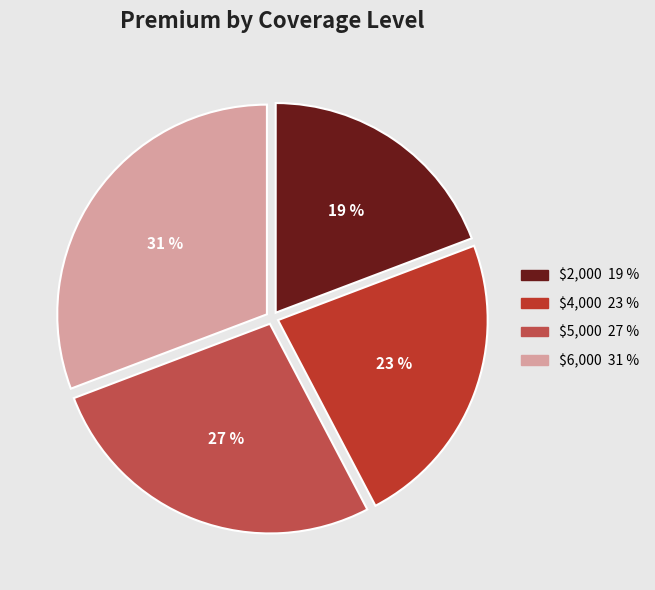

Between $5,000 and $6,000, which is larger?

$6,000